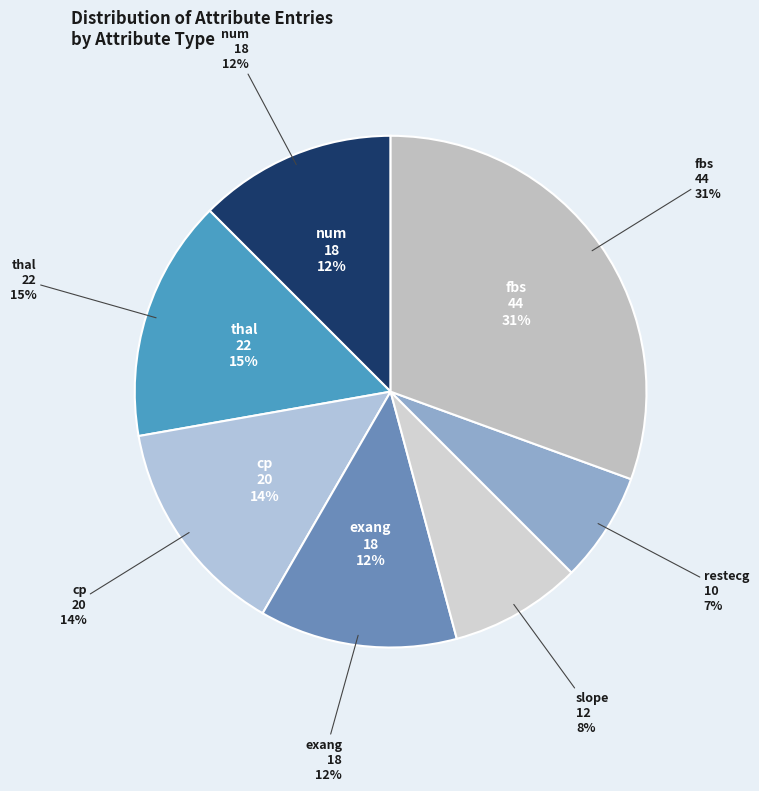

How many slices are in this pie chart?

7